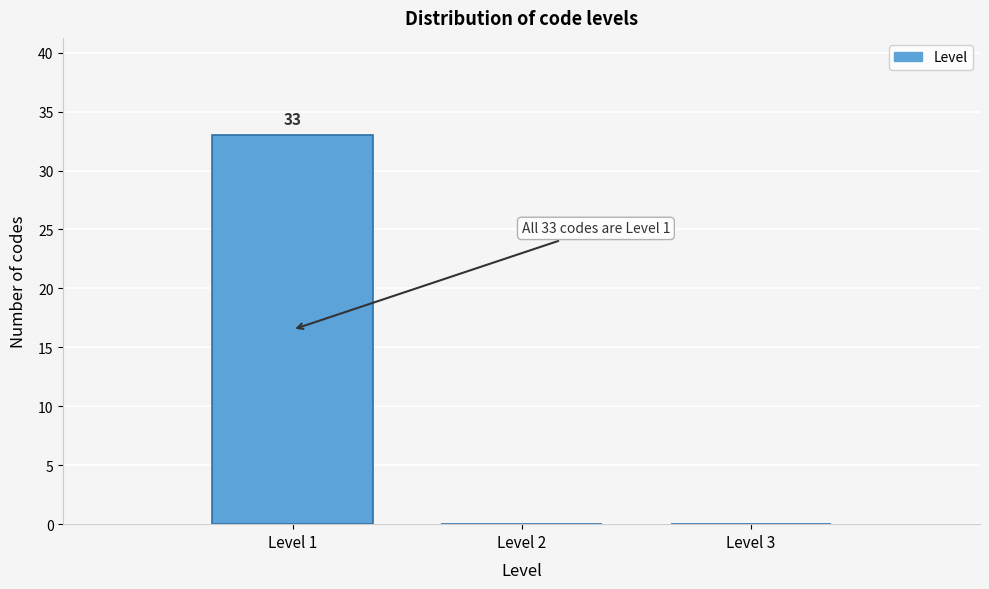

Which range on the x-axis has the tallest bar?

0.5 to 1.5